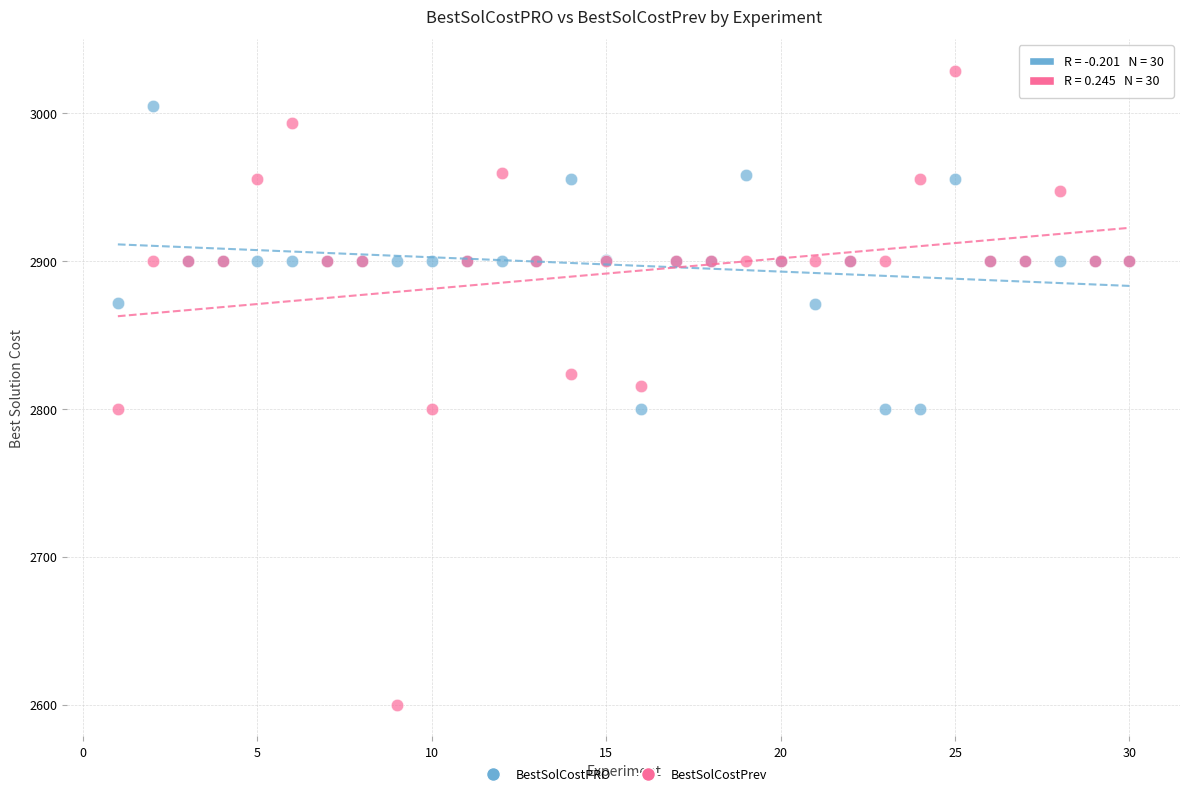

Which series reaches the minimum Y coordinate?

BestSolCostPrev